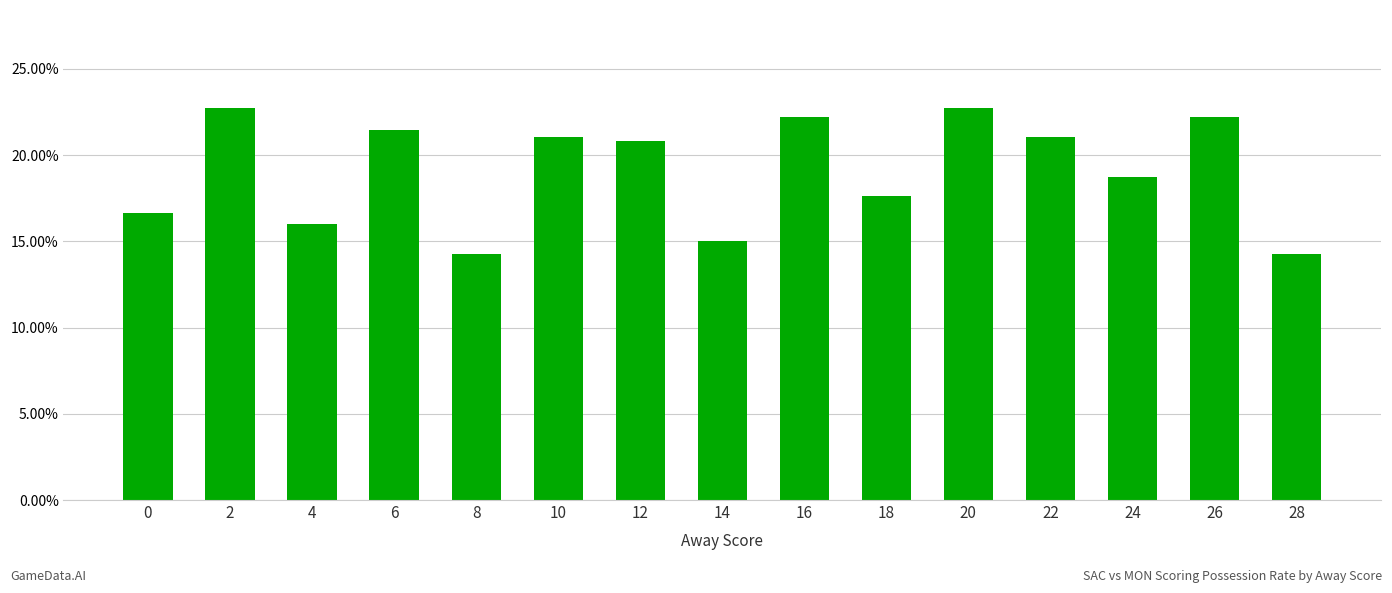

How many series are shown in this chart?

1